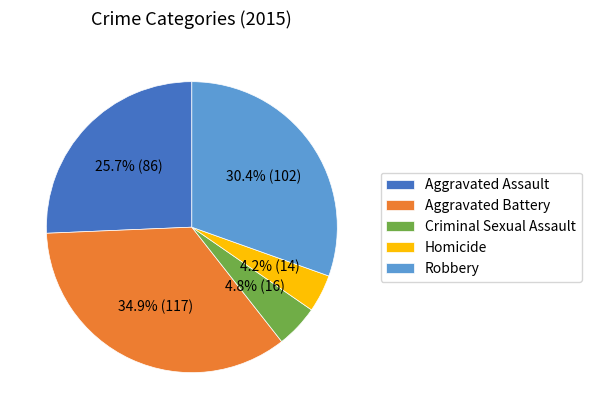

Which slice is the largest?

Aggravated Battery